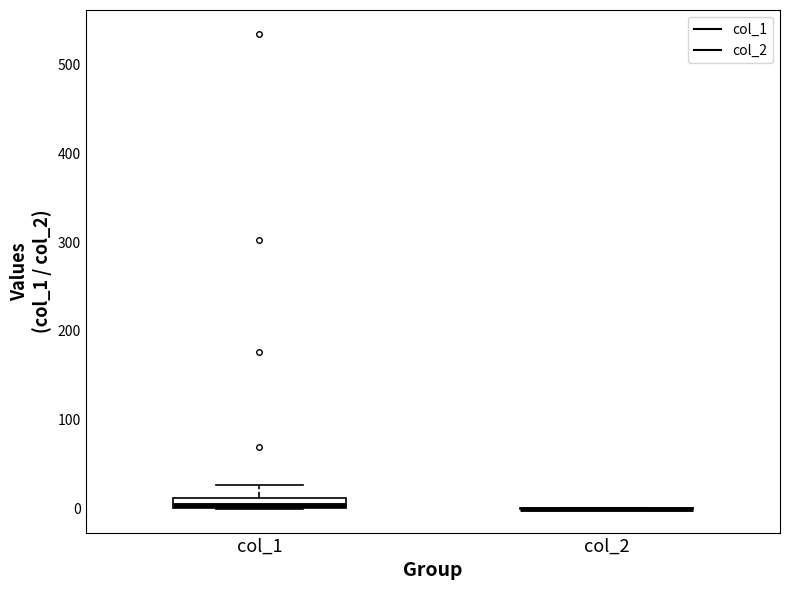

Which box is the tallest, from its lower edge to its upper edge?

col_1